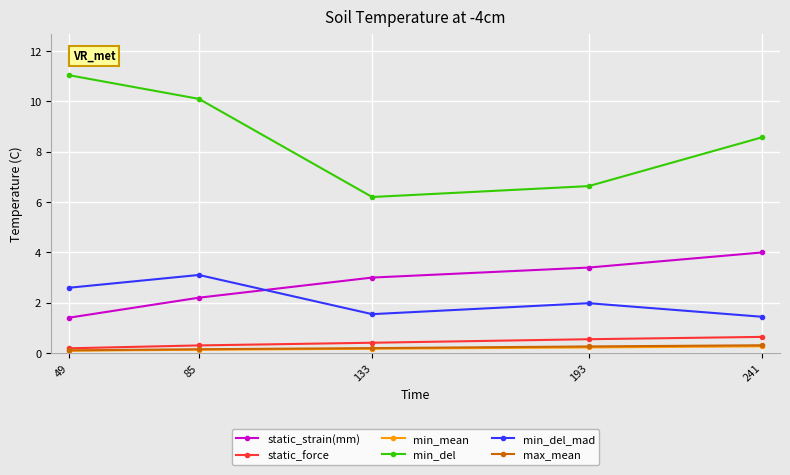

True or false: min_del and max_mean cross at least once.

False